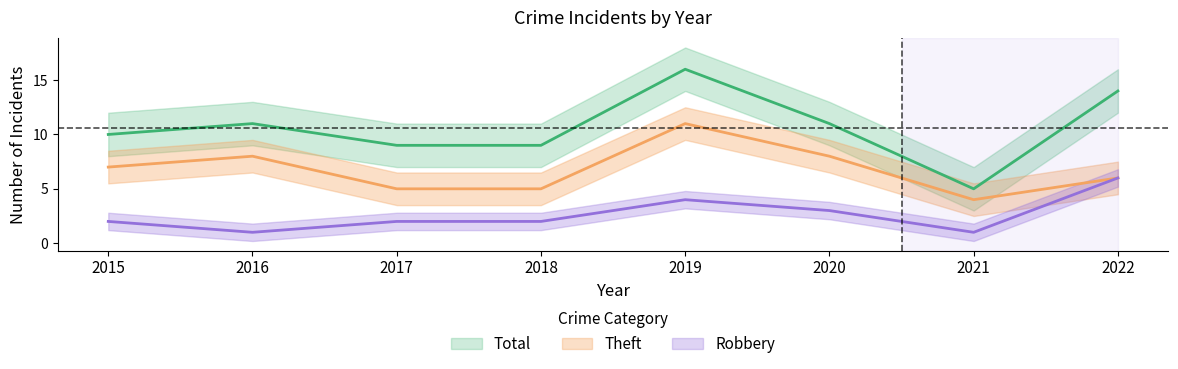

Reading right to left, transcribe all the data shown in this chart.

Theft: 2022=6	2021=4	2020=8	2019=11	2018=5	2017=5	2016=8	2015=7
Robbery: 2022=6	2021=1	2020=3	2019=4	2018=2	2017=2	2016=1	2015=2
Total: 2022=14	2021=5	2020=11	2019=16	2018=9	2017=9	2016=11	2015=10